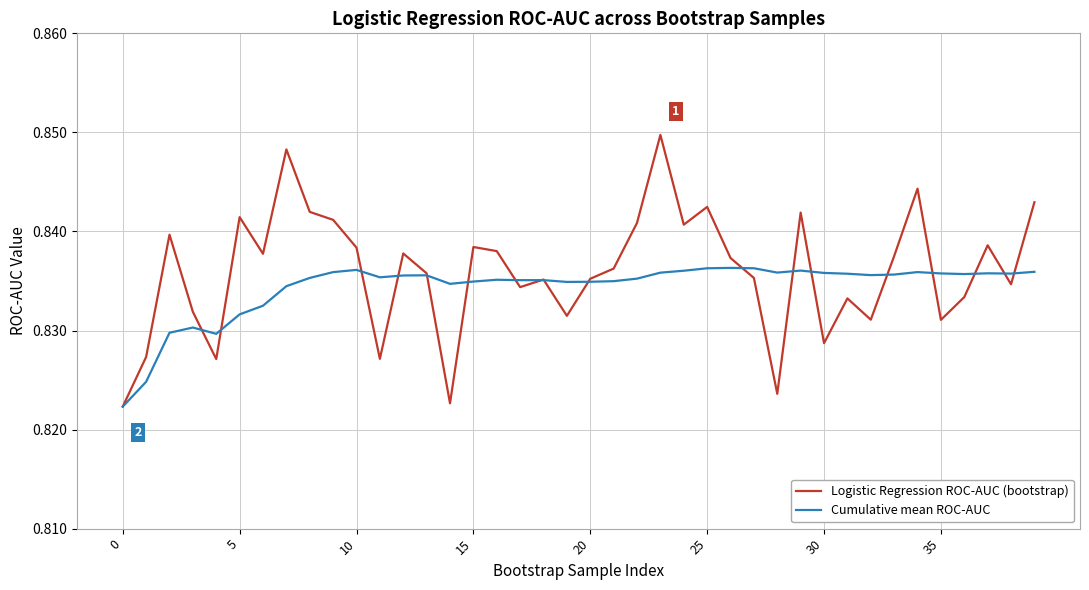

Count the number of categories in the chart.

40